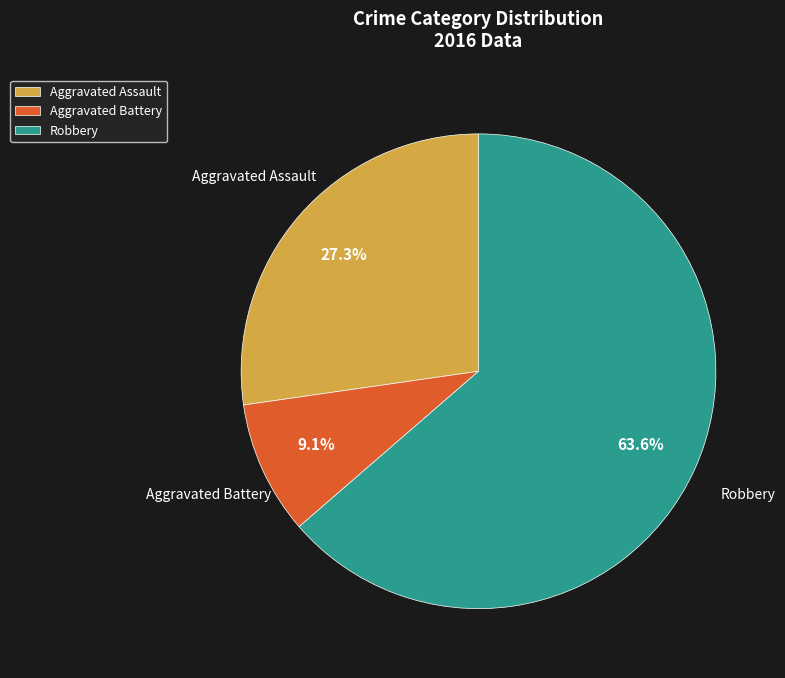

Which has a higher value, Robbery or Aggravated Battery?

Robbery